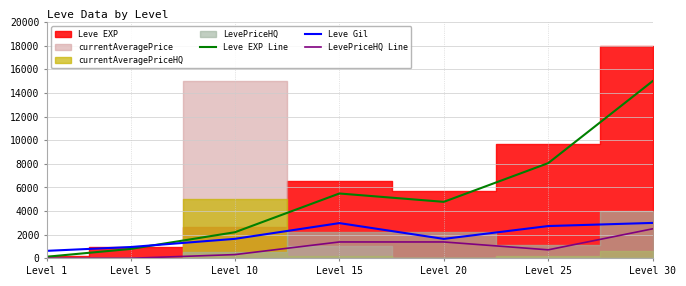

Is the value of LevePriceHQ Line at Level 1 greater than the value of Leve Gil at Level 25?

No